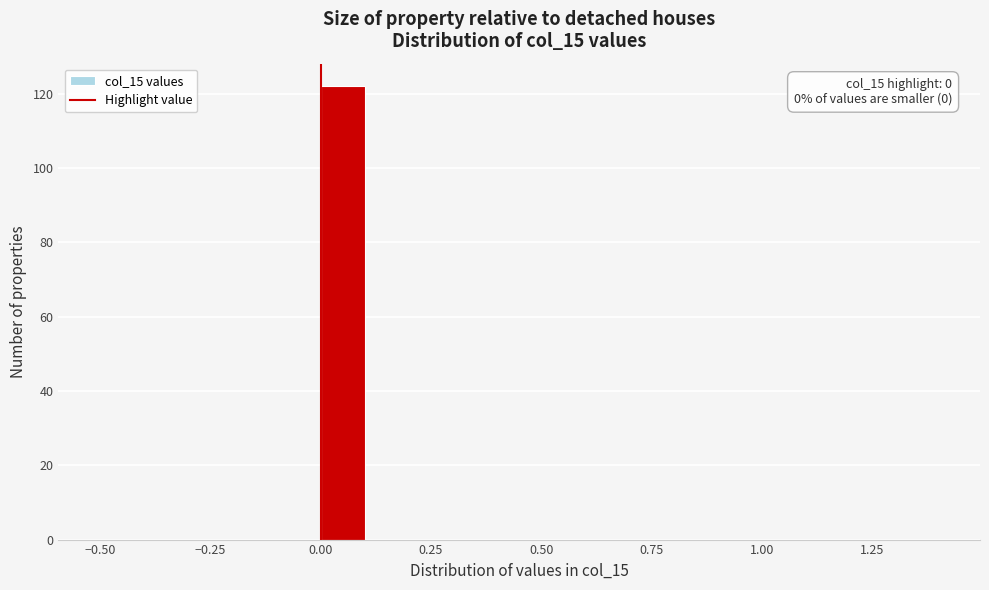

Around what value on the x-axis is the tallest bar? Give the approximate position of its centre, as read against the axis.

0.05